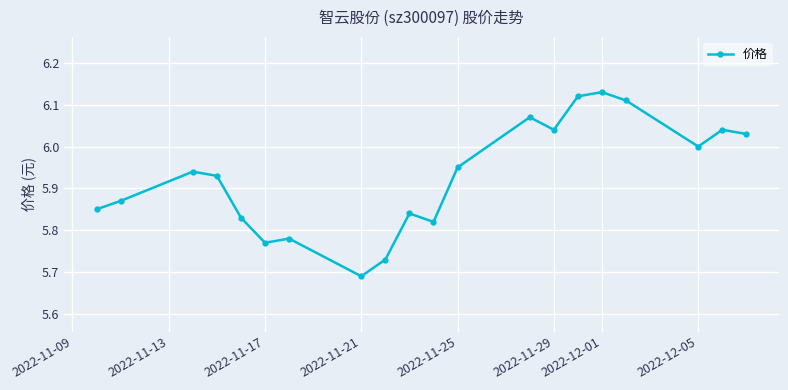

What is the difference between the maximum and minimum values?

0.4